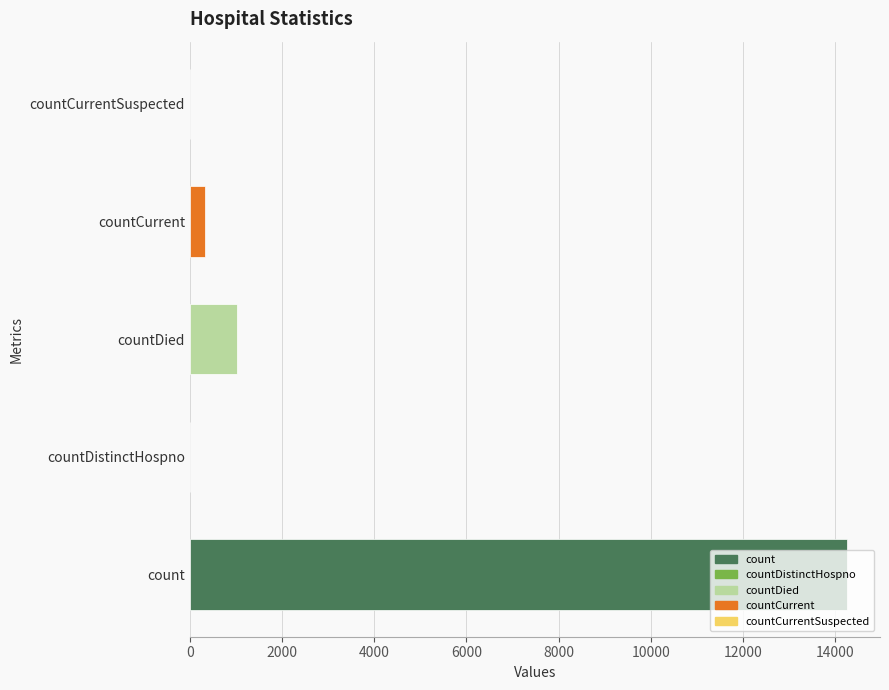

The value at countDistinctHospno is 8200. True or false?

False